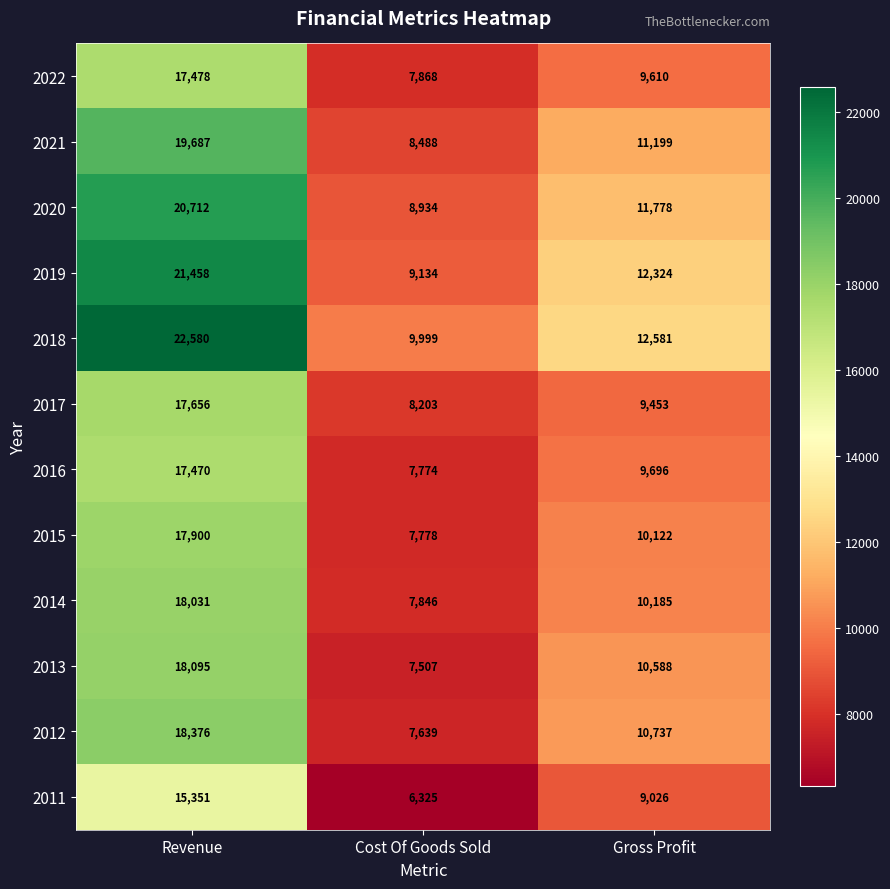

What is the sum of all 2013 values?

36190